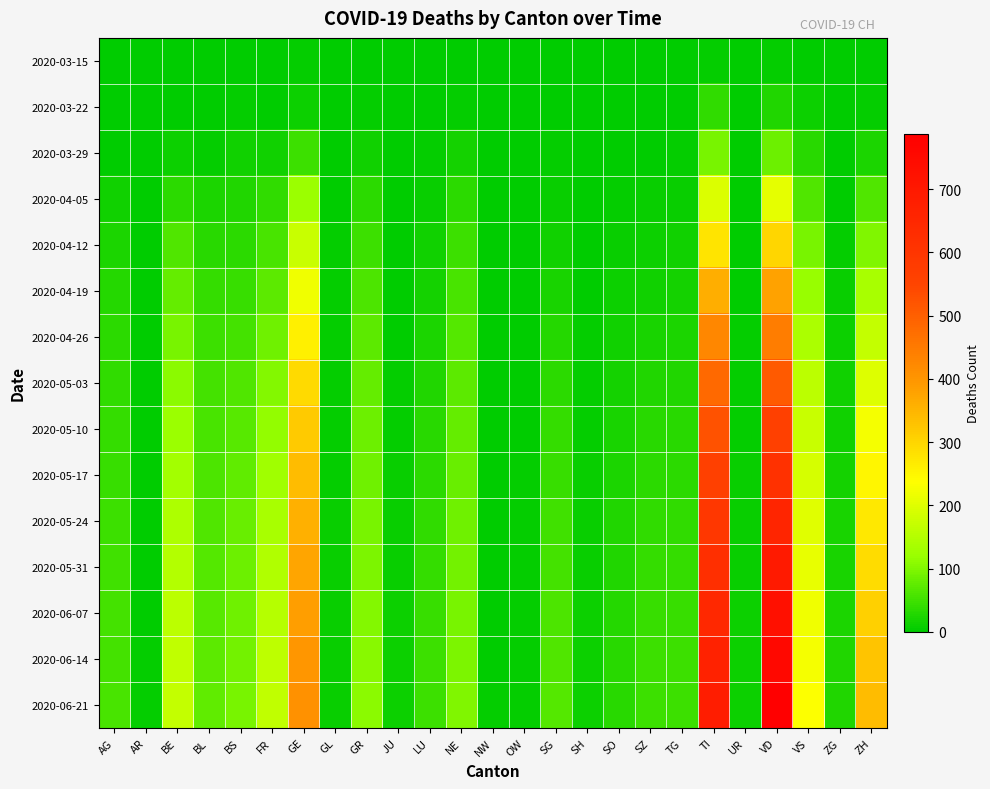

Reading left to right, extract all data points from this chart.

2020-03-15: AG=0	AR=0	BE=2	BL=2	BS=0	FR=0	GE=4	GL=0	GR=0	JU=0	LU=0	NE=0	NW=0	OW=0	SG=0	SH=0	SO=0	SZ=0	TG=0	TI=6	UR=0	VD=6	VS=2	ZG=0	ZH=1
2020-03-22: AG=1	AR=0	BE=3	BL=3	BS=5	FR=3	GE=10	GL=0	GR=4	JU=0	LU=1	NE=4	NW=0	OW=0	SG=0	SH=0	SO=0	SZ=0	TG=3	TI=37	UR=0	VD=26	VS=11	ZG=0	ZH=6
2020-03-29: AG=0	AR=0	BE=10	BL=6	BS=15	FR=15	GE=48	GL=1	GR=15	JU=0	LU=5	NE=18	NW=0	OW=0	SG=5	SH=0	SO=2	SZ=2	TG=6	TI=93	UR=0	VD=84	VS=31	ZG=1	ZH=22
2020-04-05: AG=15	AR=0	BE=36	BL=22	BS=27	FR=39	GE=120	GL=2	GR=36	JU=0	LU=9	NE=35	NW=0	OW=0	SG=9	SH=1	SO=4	SZ=7	TG=9	TI=196	UR=1	VD=207	VS=63	ZG=3	ZH=62
2020-04-12: AG=22	AR=0	BE=62	BL=32	BS=35	FR=56	GE=175	GL=4	GR=47	JU=1	LU=14	NE=48	NW=0	OW=1	SG=14	SH=2	SO=7	SZ=10	TG=13	TI=279	UR=2	VD=301	VS=93	ZG=5	ZH=101
2020-04-19: AG=28	AR=0	BE=77	BL=40	BS=45	FR=72	GE=219	GL=4	GR=61	JU=2	LU=17	NE=57	NW=1	OW=2	SG=21	SH=3	SO=10	SZ=15	TG=16	TI=360	UR=3	VD=381	VS=117	ZG=7	ZH=136
2020-04-26: AG=34	AR=1	BE=95	BL=47	BS=55	FR=89	GE=259	GL=5	GR=71	JU=3	LU=22	NE=65	NW=1	OW=2	SG=28	SH=4	SO=14	SZ=21	TG=22	TI=427	UR=4	VD=445	VS=141	ZG=10	ZH=168
2020-05-03: AG=38	AR=2	BE=108	BL=53	BS=64	FR=104	GE=294	GL=5	GR=78	JU=5	LU=27	NE=72	NW=1	OW=3	SG=35	SH=5	SO=17	SZ=27	TG=27	TI=482	UR=5	VD=508	VS=159	ZG=13	ZH=199
2020-05-10: AG=41	AR=2	BE=120	BL=57	BS=70	FR=115	GE=318	GL=6	GR=84	JU=6	LU=31	NE=77	NW=2	OW=3	SG=41	SH=6	SO=20	SZ=31	TG=31	TI=525	UR=6	VD=562	VS=175	ZG=15	ZH=226
2020-05-17: AG=44	AR=2	BE=130	BL=60	BS=76	FR=127	GE=340	GL=6	GR=89	JU=7	LU=35	NE=82	NW=2	OW=4	SG=46	SH=7	SO=22	SZ=35	TG=35	TI=564	UR=7	VD=612	VS=188	ZG=17	ZH=250
2020-05-24: AG=48	AR=3	BE=142	BL=64	BS=81	FR=137	GE=358	GL=7	GR=94	JU=8	LU=39	NE=87	NW=2	OW=4	SG=51	SH=8	SO=25	SZ=39	TG=39	TI=596	UR=8	VD=656	VS=200	ZG=19	ZH=272
2020-05-31: AG=51	AR=3	BE=150	BL=67	BS=85	FR=146	GE=374	GL=7	GR=98	JU=9	LU=42	NE=91	NW=3	OW=5	SG=55	SH=9	SO=27	SZ=42	TG=42	TI=623	UR=9	VD=694	VS=210	ZG=21	ZH=292
2020-06-07: AG=53	AR=3	BE=157	BL=70	BS=88	FR=153	GE=387	GL=8	GR=102	JU=10	LU=45	NE=94	NW=3	OW=5	SG=59	SH=10	SO=29	SZ=45	TG=45	TI=646	UR=10	VD=728	VS=219	ZG=23	ZH=310
2020-06-14: AG=55	AR=4	BE=163	BL=72	BS=91	FR=160	GE=398	GL=8	GR=105	JU=11	LU=47	NE=97	NW=3	OW=6	SG=62	SH=11	SO=31	SZ=47	TG=47	TI=667	UR=11	VD=759	VS=227	ZG=25	ZH=326
2020-06-21: AG=57	AR=4	BE=168	BL=74	BS=94	FR=166	GE=408	GL=9	GR=108	JU=12	LU=49	NE=100	NW=4	OW=6	SG=65	SH=12	SO=33	SZ=49	TG=49	TI=685	UR=12	VD=787	VS=234	ZG=27	ZH=340